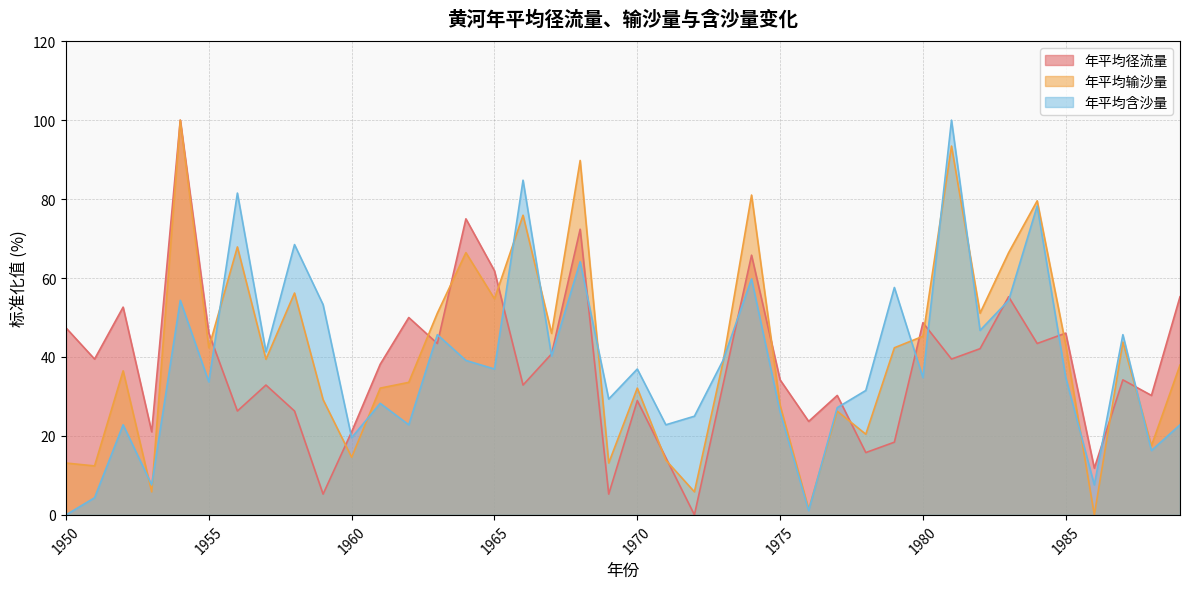

How many data points in 年平均输沙量 are above 39?

20